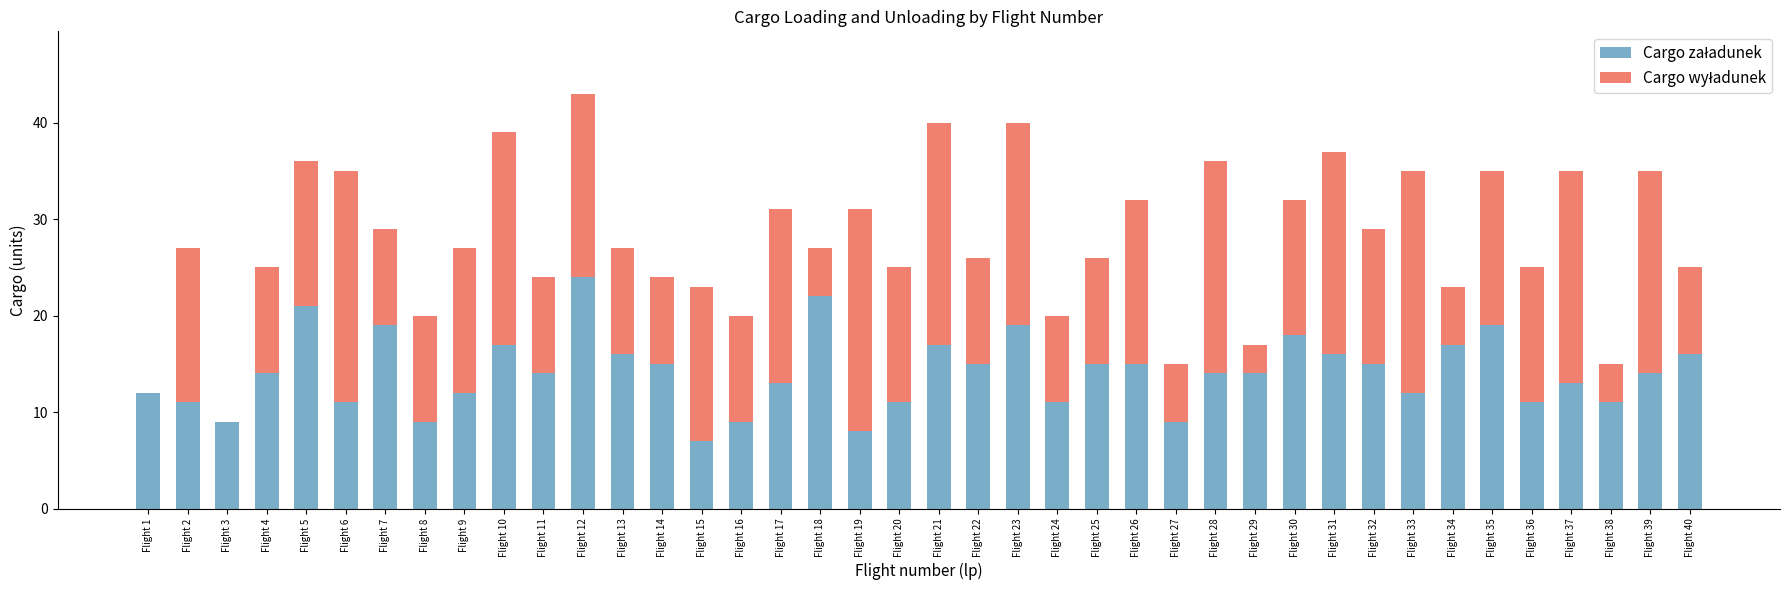

At which category is the sum across all series the highest?

Flight 12